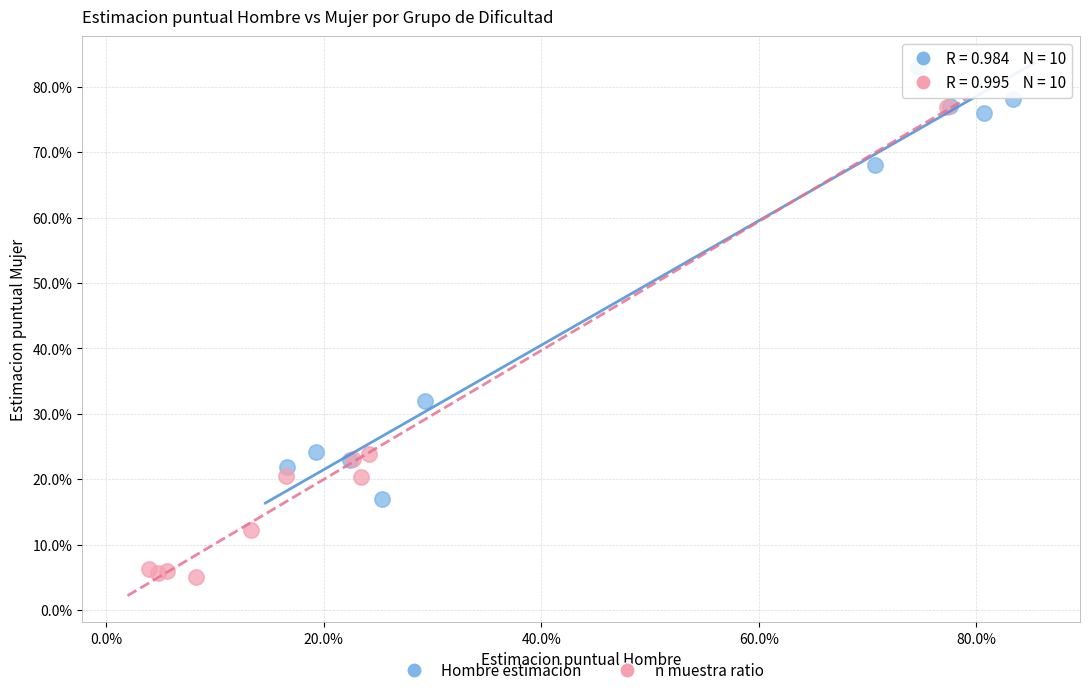

Which series contains the lowest Y value?

n muestra ratio